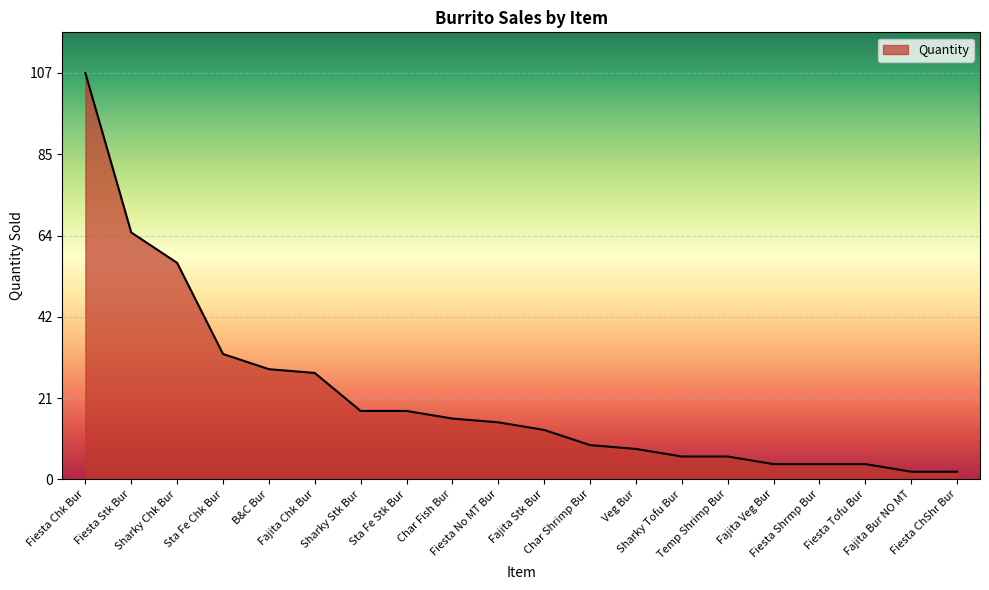

What value does the data have at Fajita Veg Bur?

4